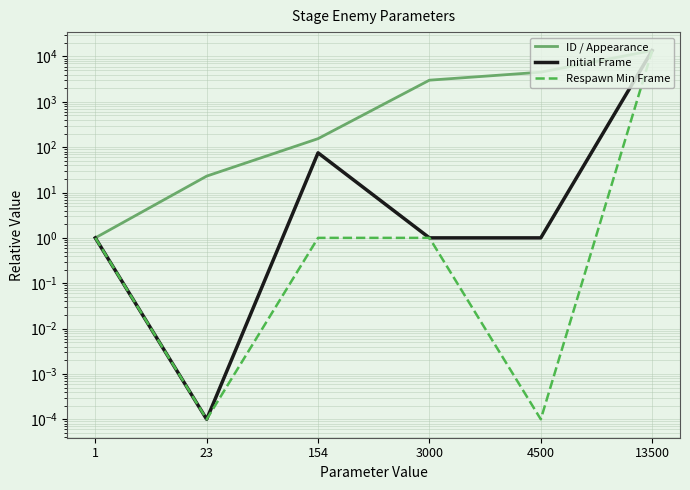

At 3000, list the series in order from largest to smallest.

ID / Appearance, Initial Frame, Respawn Min Frame